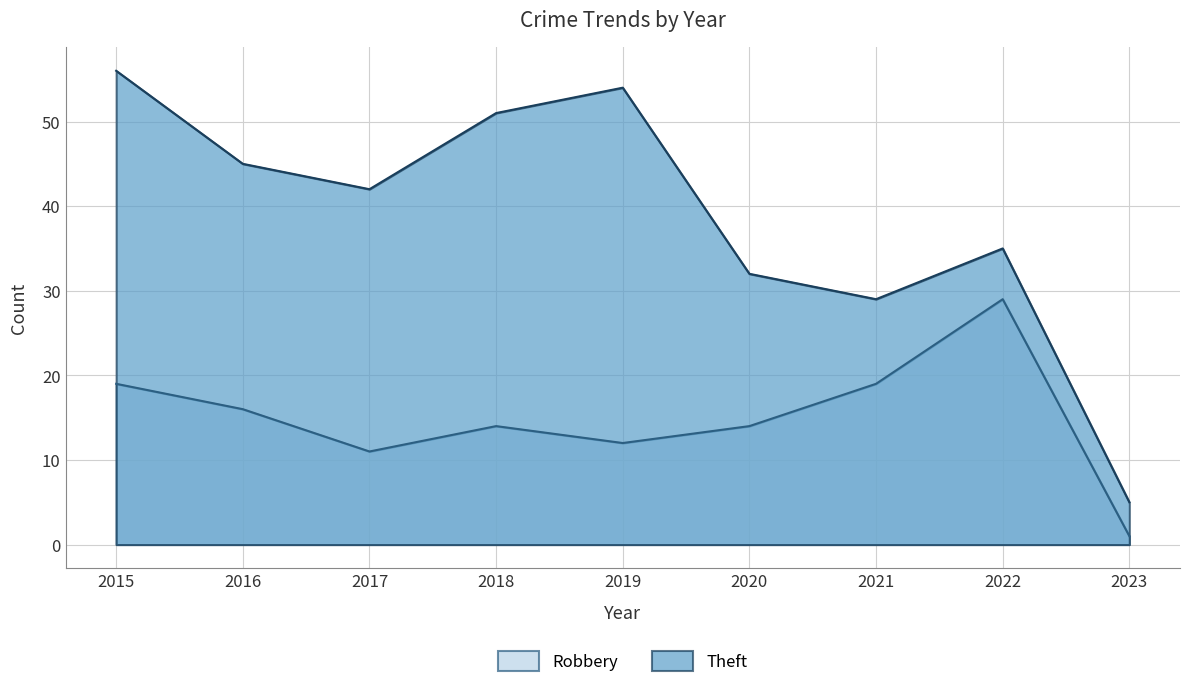

Between 2016 and 2019, which series saw the biggest shift?

Theft